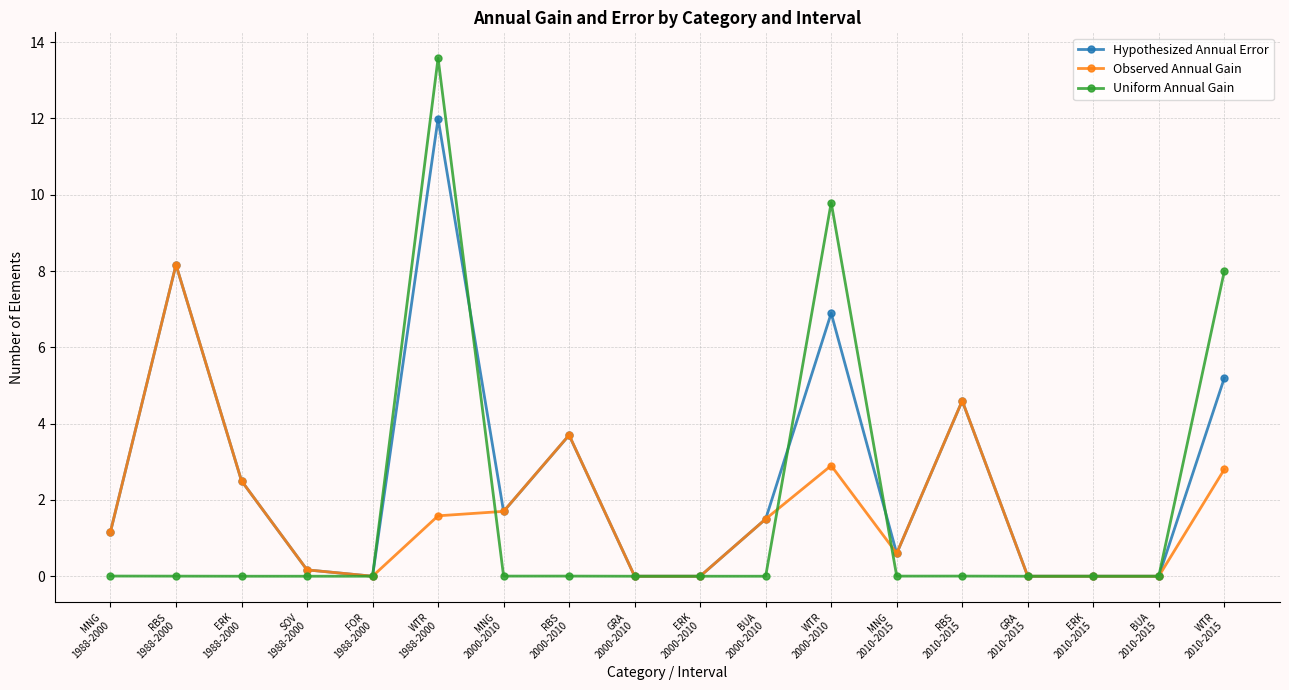

At which category does Hypothesized Annual Error reach its first local valley?

FOR
1988-2000